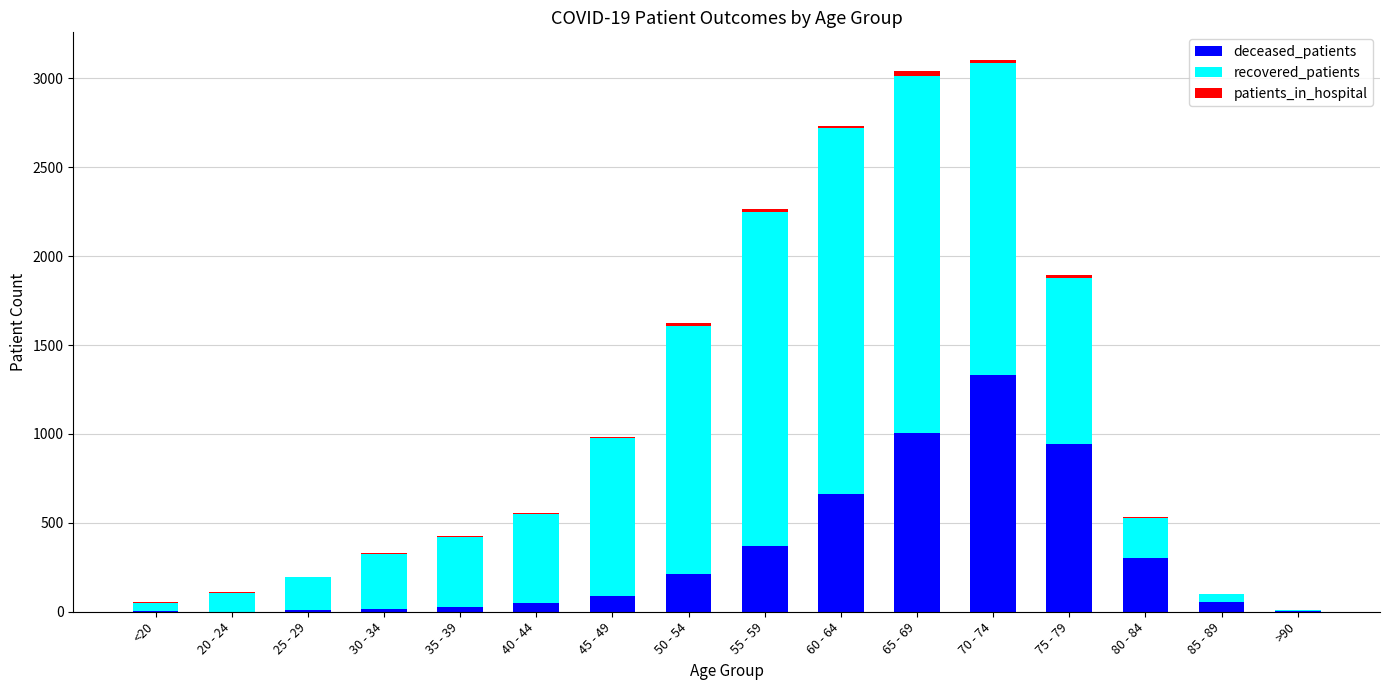

What is the total value across all series at <20?

54